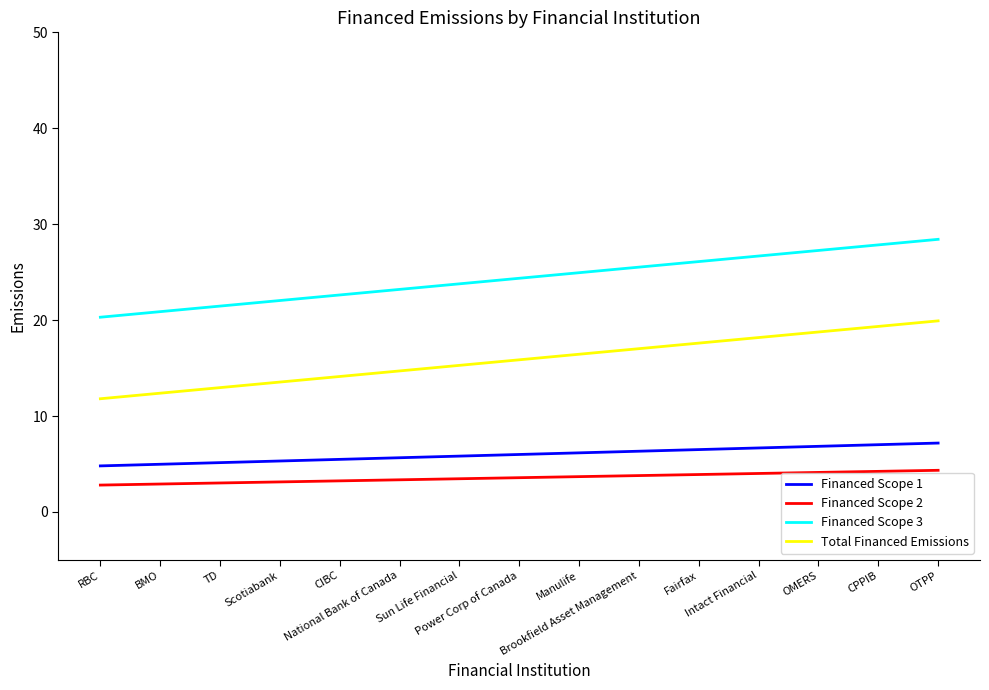

List the series in order of their peak value, highest first.

Financed Scope 3, Total Financed Emissions, Financed Scope 1, Financed Scope 2